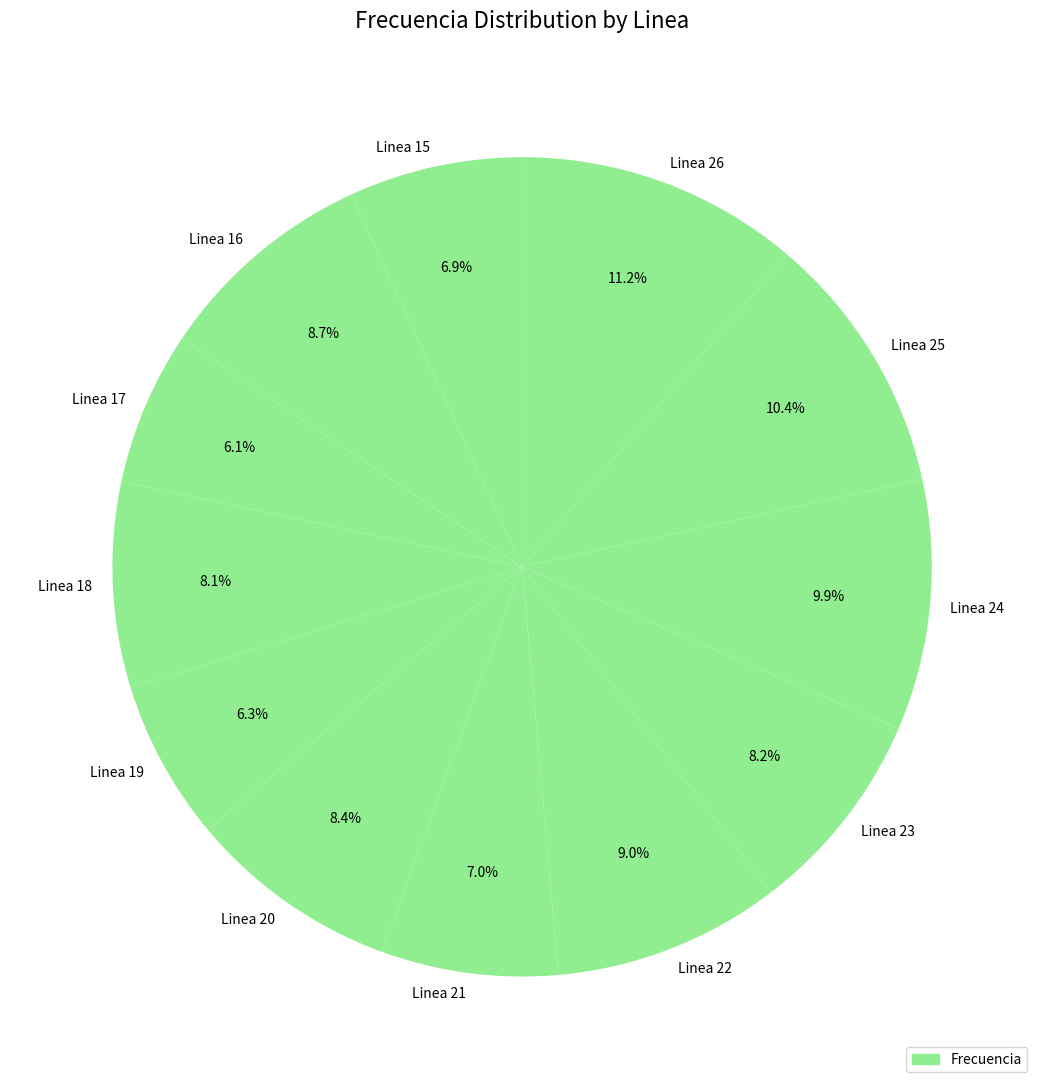

How much of the chart is everything except Linea 25?

89.6%